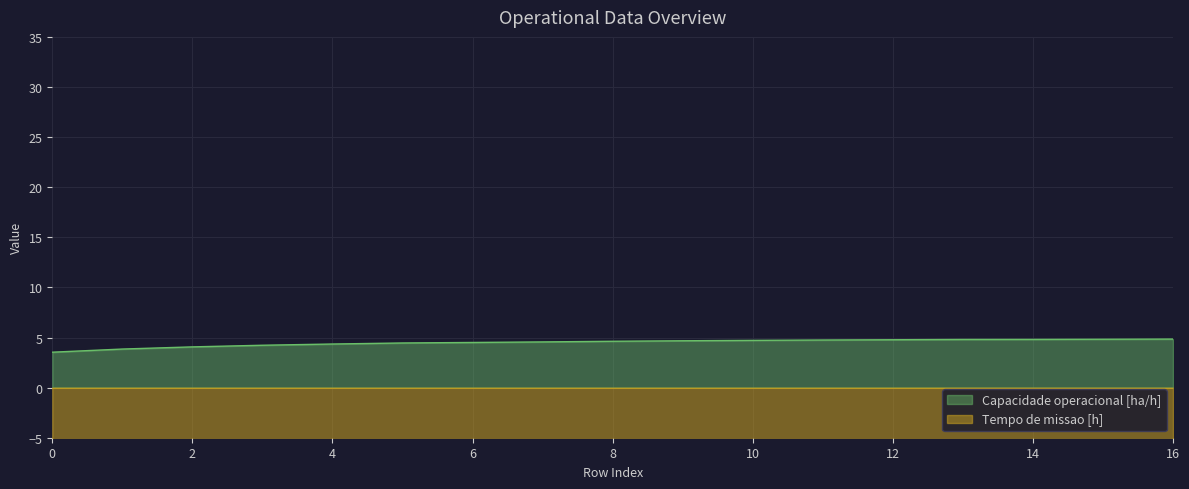

Rank the series by their maximum value, from highest to lowest.

Capacidade operacional [ha/h], Tempo de missao [h]